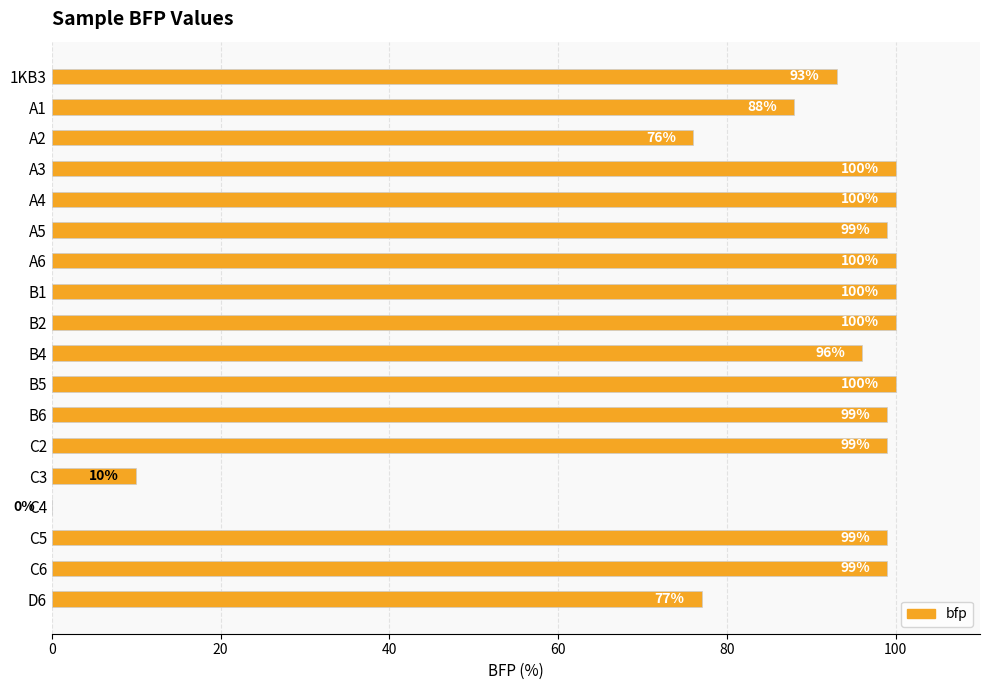

What is the maximum value shown in the chart?

100